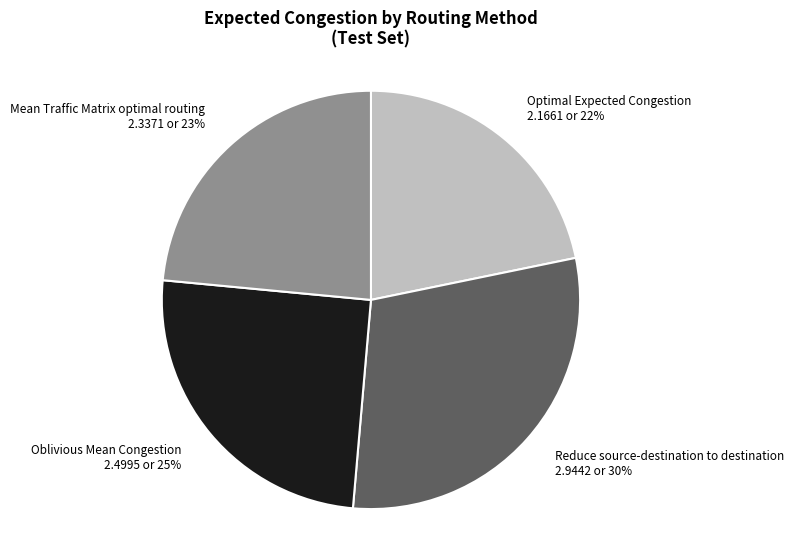

What is the smallest slice in the pie chart?

Optimal Expected Congestion